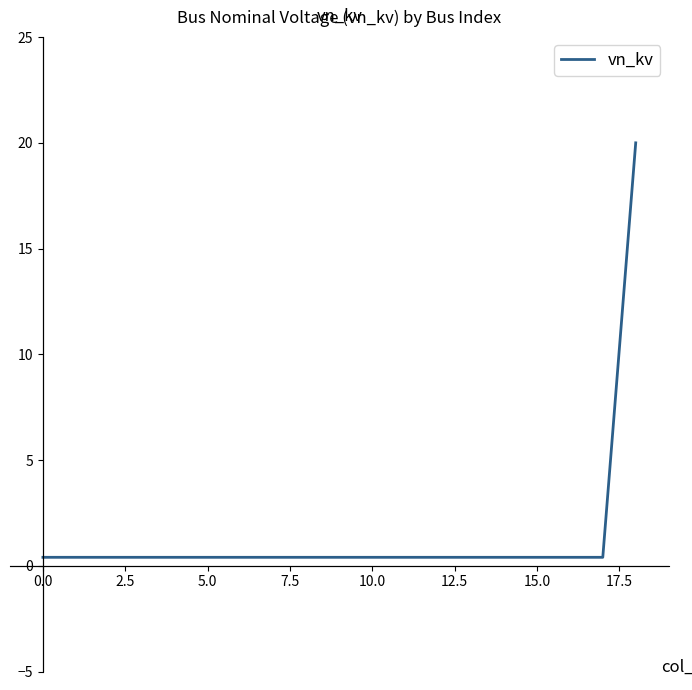

What is the difference between the maximum and minimum values?

19.6